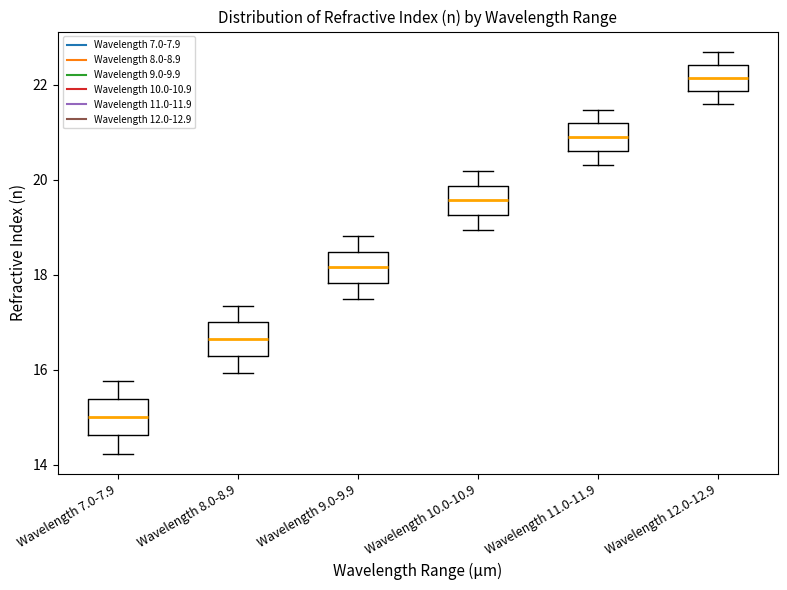

Reading left to right, transcribe this box plot: for each box, give where its median line is, the range the box spans, and where its two whiskers end, as read against the y-axis. The values are not printed on the chart, so give them approximately, as read against the axis.

Wavelength 7.0-7.9: median 15.0, box 14.6 to 15.4, whiskers 14.2 to 15.8
Wavelength 8.0-8.9: median 16.6, box 16.2 to 17.0, whiskers 16.0 to 17.4
Wavelength 9.0-9.9: median 18.2, box 17.8 to 18.4, whiskers 17.4 to 18.8
Wavelength 10.0-10.9: median 19.6, box 19.2 to 19.8, whiskers 19.0 to 20.2
Wavelength 11.0-11.9: median 20.8, box 20.6 to 21.2, whiskers 20.4 to 21.4
Wavelength 12.0-12.9: median 22.2, box 21.8 to 22.4, whiskers 21.6 to 22.6